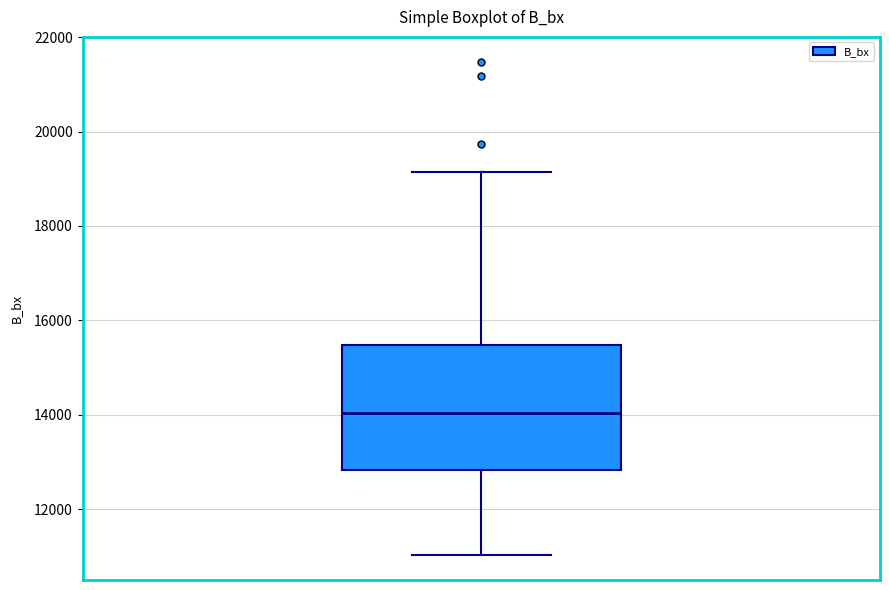

Where does the median line of the box sit on the y-axis? The values are not printed on the chart, so give them approximately, as read against the axis.

14000